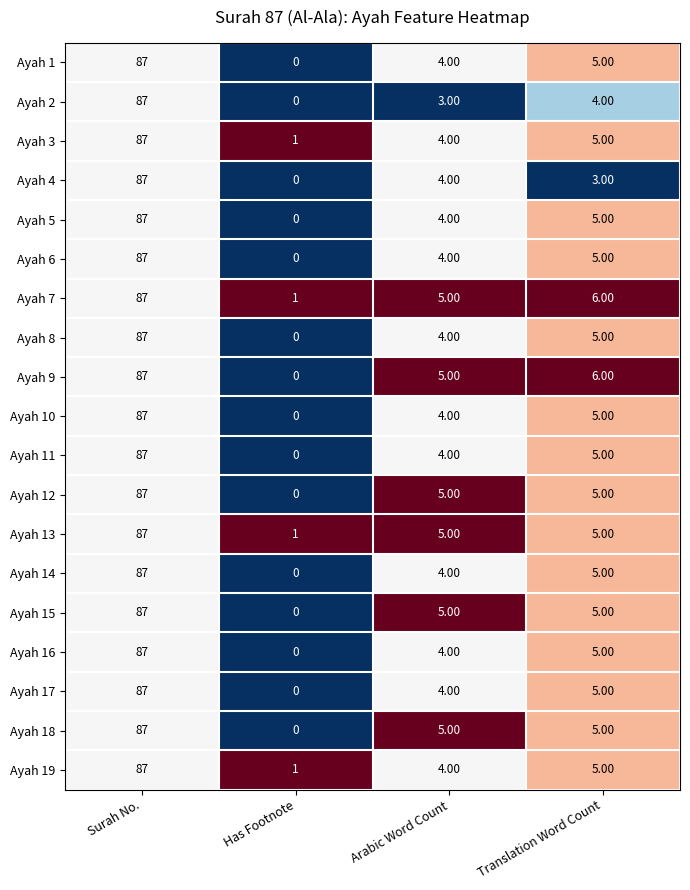

Which label corresponds to the smallest value in the chart?

Has Footnote